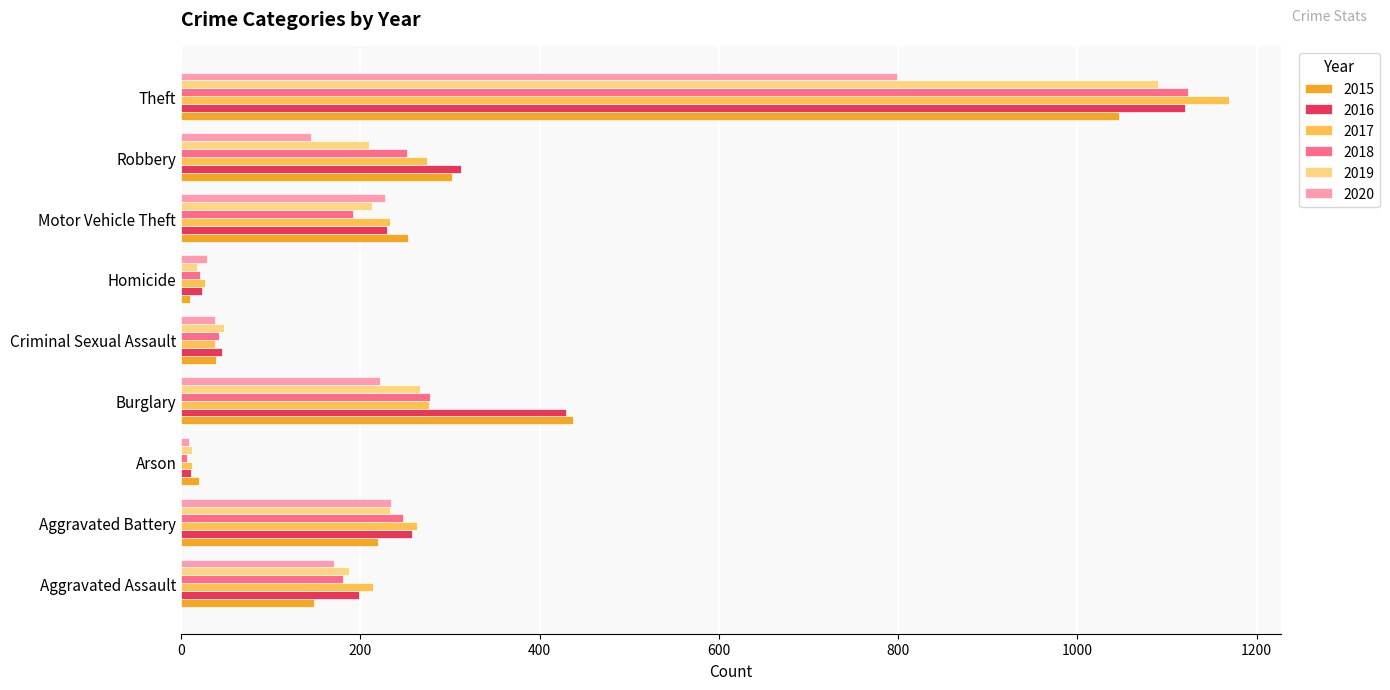

What is the maximum value shown in the chart?

1169